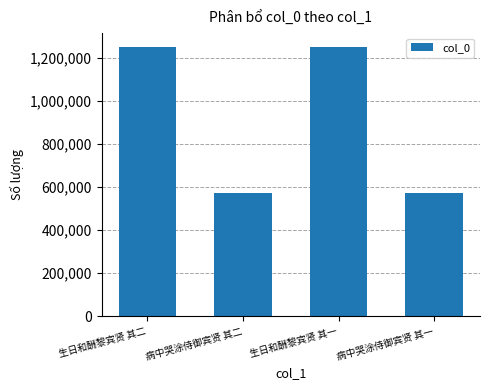

How many bars are there in total?

4